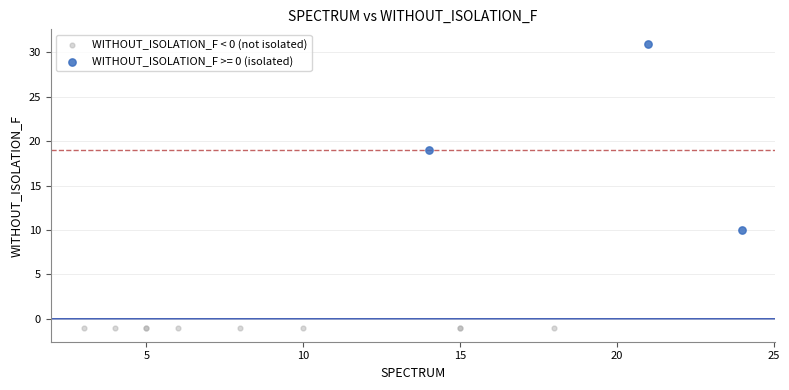

What are all the series names shown in the legend?

WITHOUT_ISOLATION_F < 0 (not isolated), WITHOUT_ISOLATION_F >= 0 (isolated)